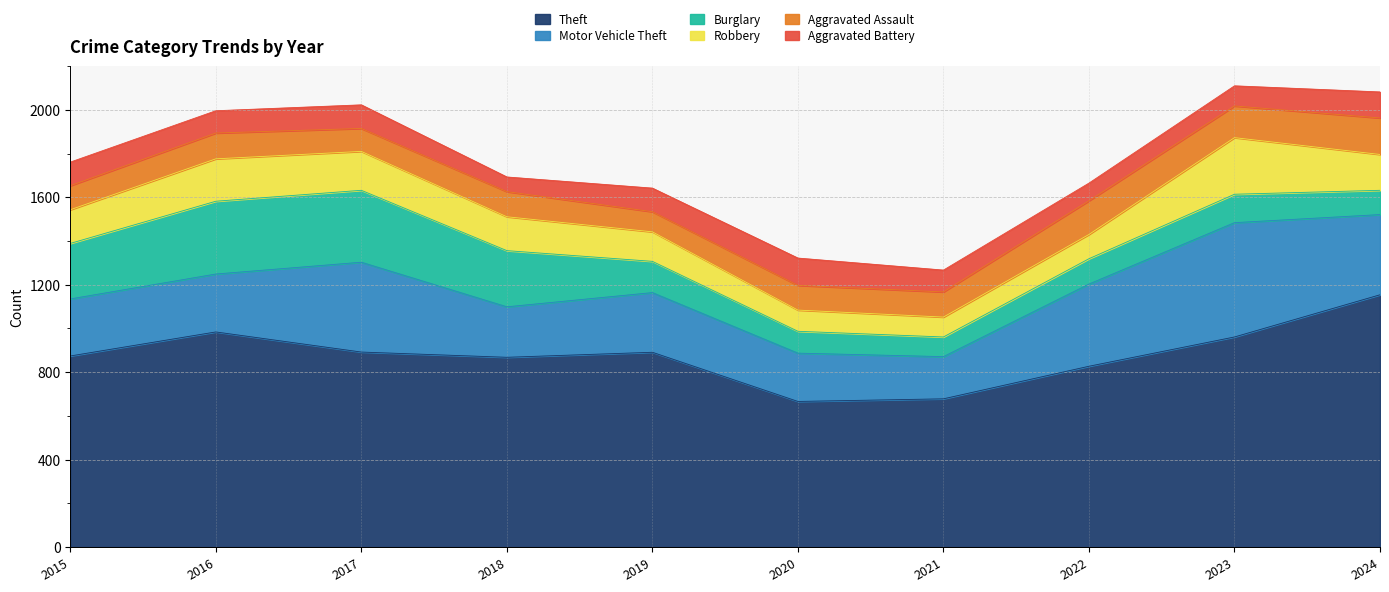

How many times do Robbery and Burglary cross each other?

3